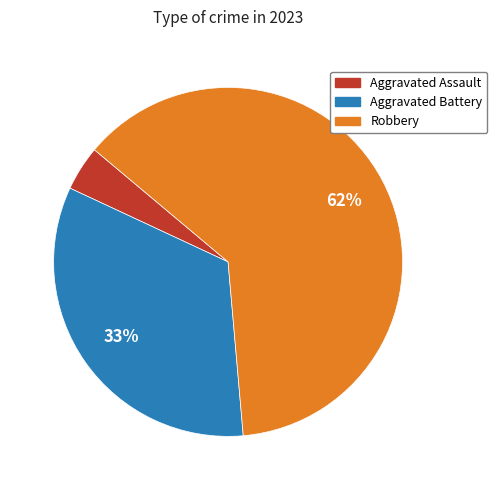

Is it true that Robbery is 50% of the pie?

False